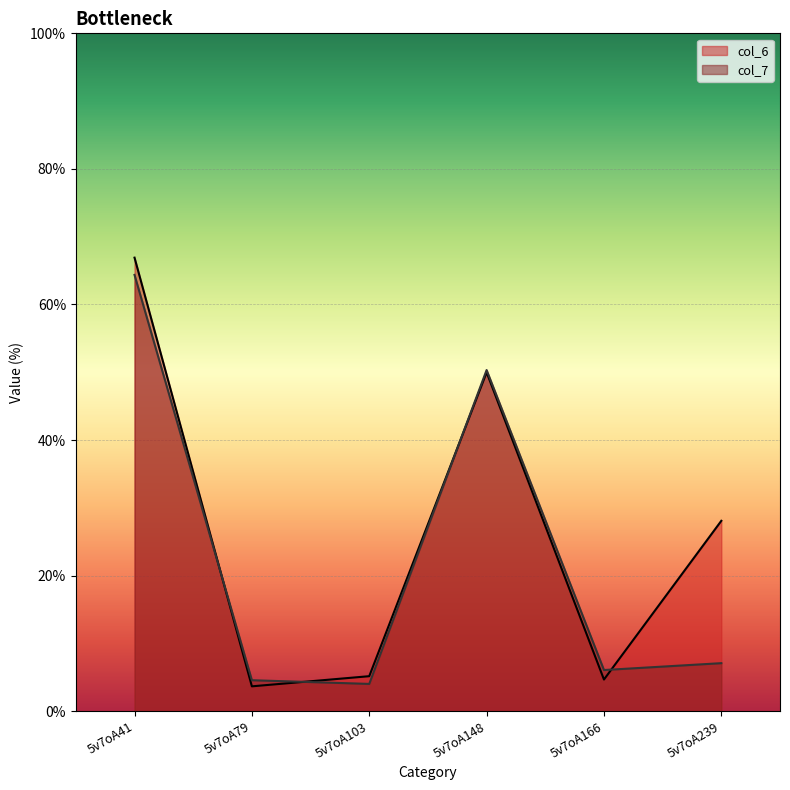

What are all the series names shown in the legend?

col_6, col_7